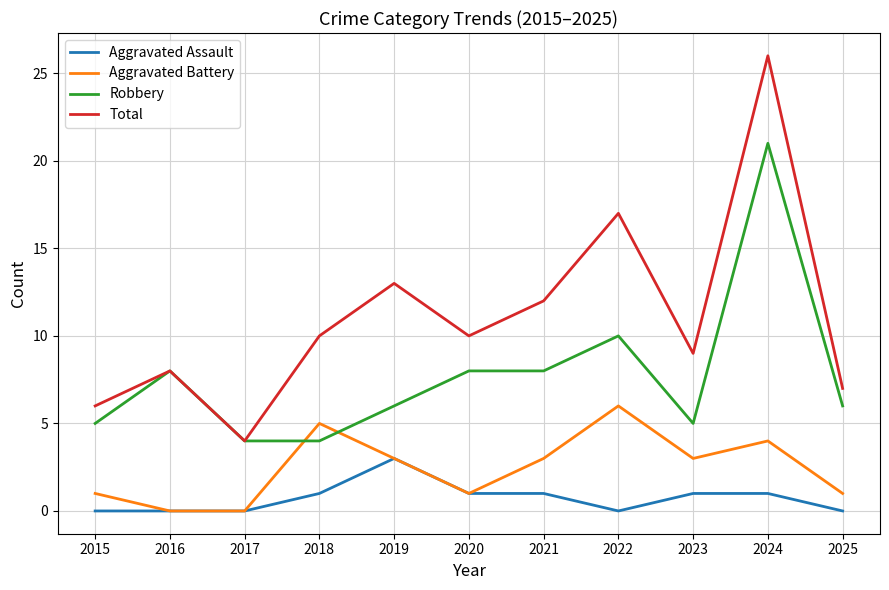

At which category is the sum across all series the highest?

2024